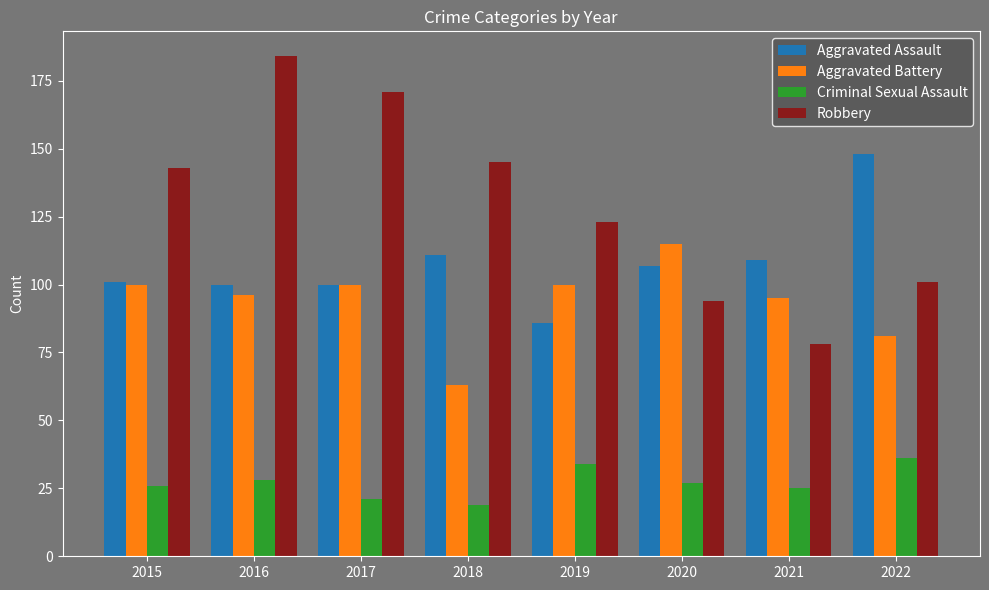

What is the sum of the Robbery values at 2019 and 2017?

294